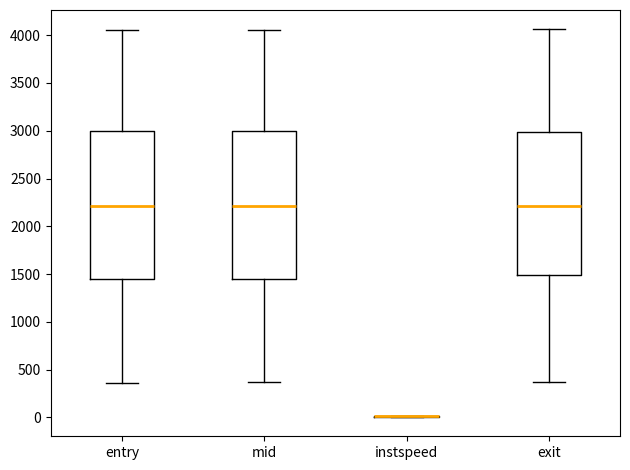

Reading left to right, read every box against the y-axis: the position of its median line, the range the box covers, and the ends of its whiskers. The values are not printed on the chart, so give them approximately, as read against the axis.

entry: median 2200, box 1450 to 3000, whiskers 350 to 4050
mid: median 2200, box 1450 to 3000, whiskers 350 to 4050
instspeed: box collapsed to a line at 0, whiskers 0 to 0
exit: median 2200, box 1500 to 3000, whiskers 350 to 4050